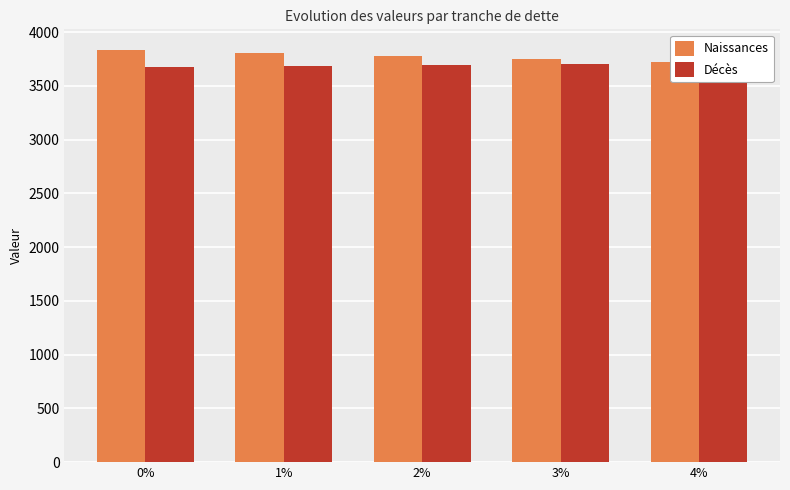

What is the sum of all Naissances values?

18889.4